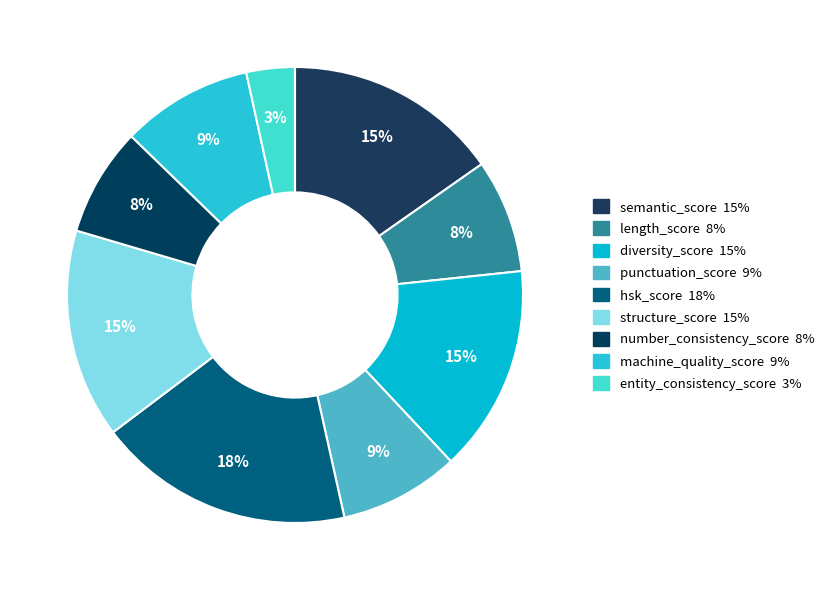

How many segments does this pie chart have?

9